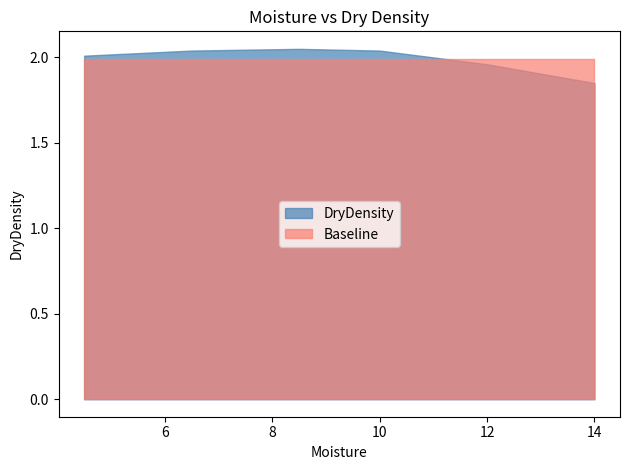

How many data points are less than 2?

2